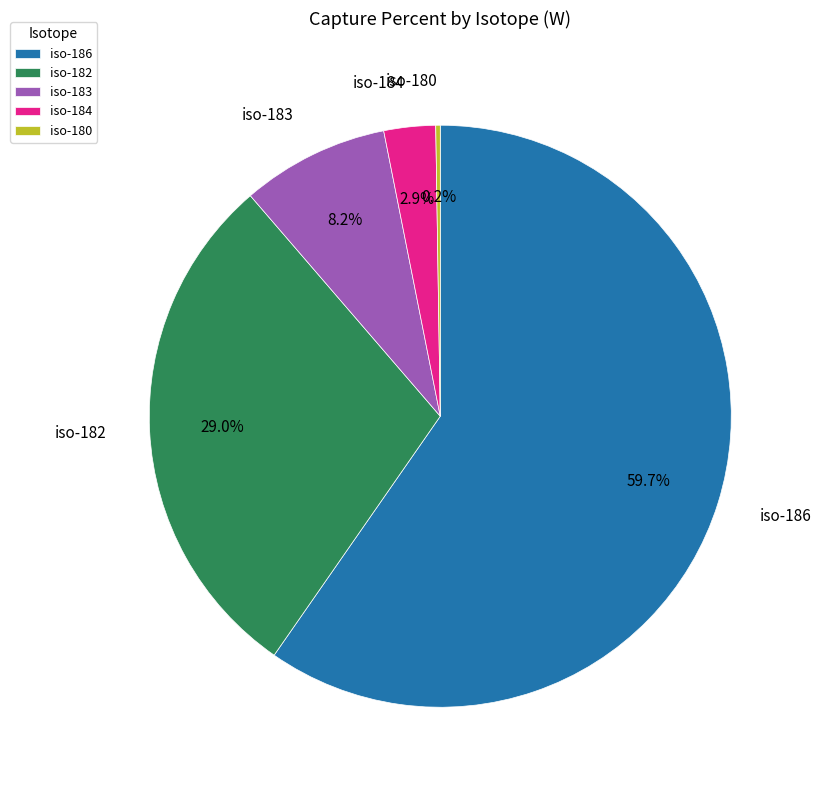

Which has a higher value, iso-184 or iso-186?

iso-186